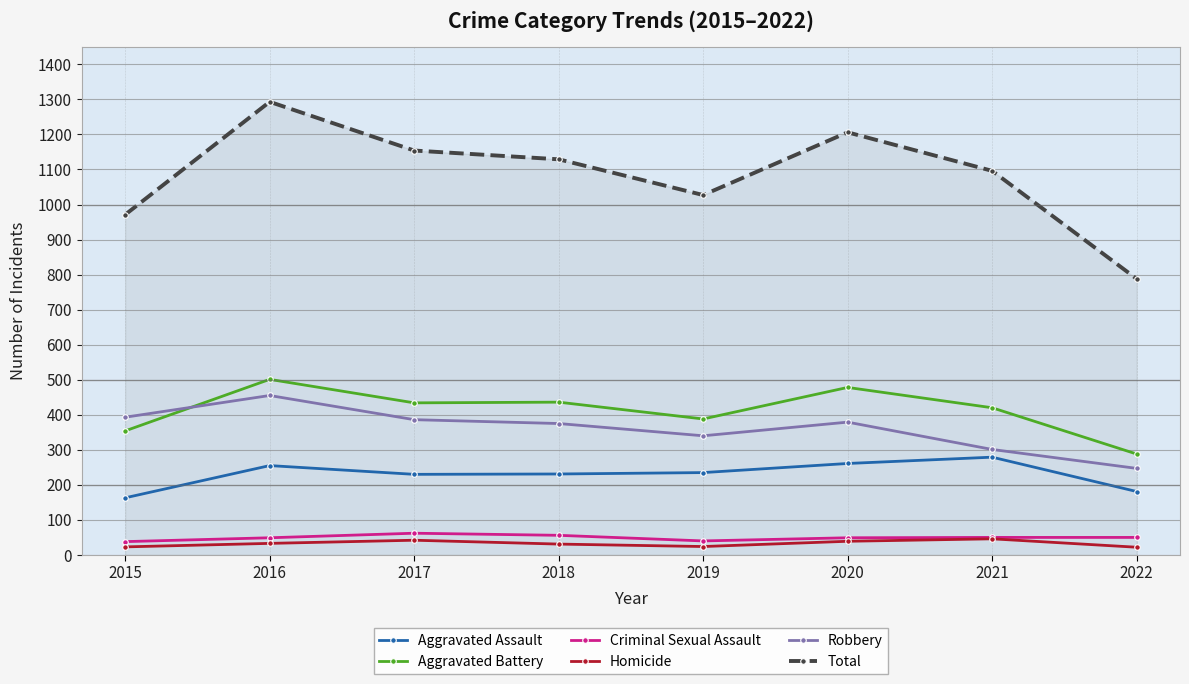

What is the difference between the maximum and minimum values in the Aggravated Assault series?

116